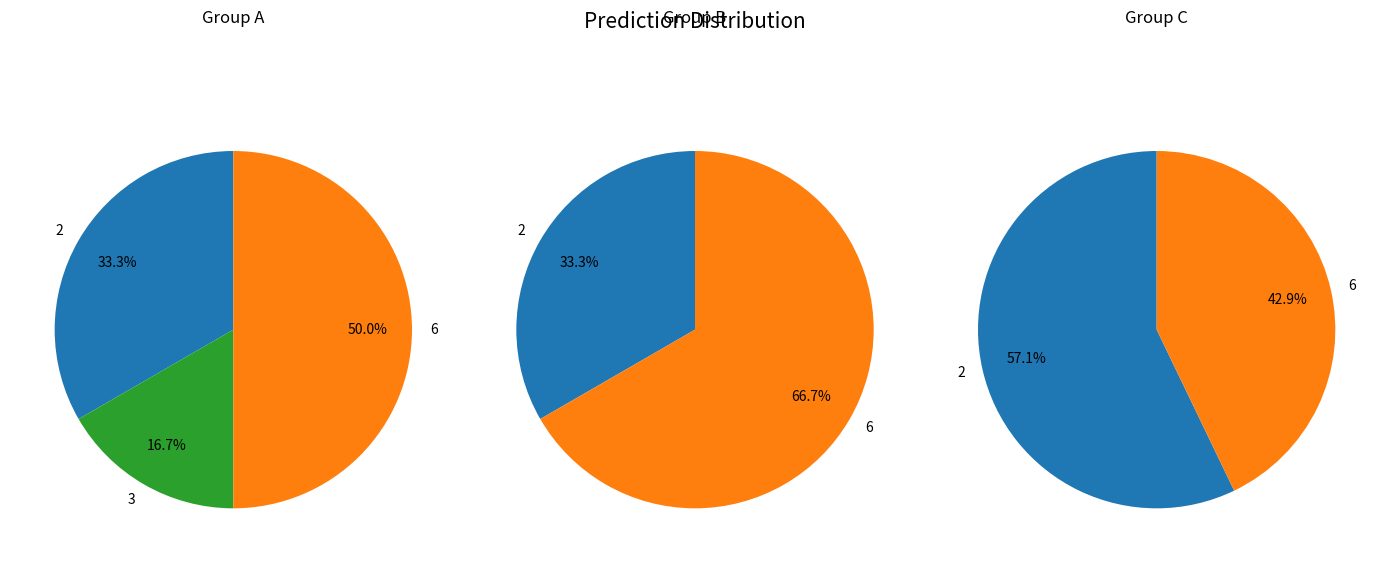

Does any single category account for the majority?

No